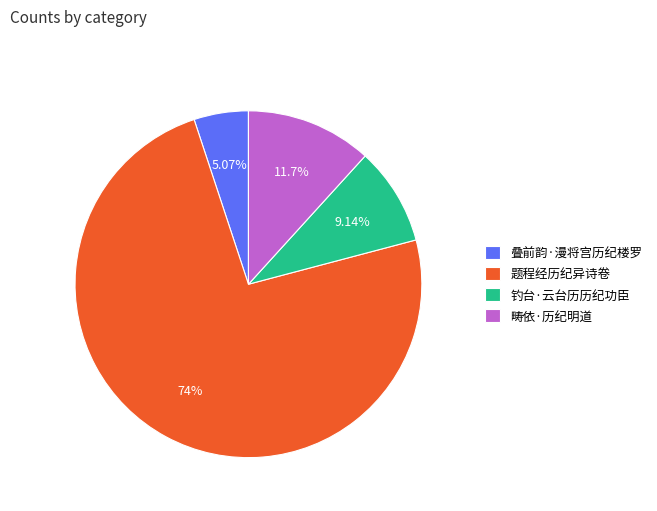

Combined, do 钓台·云台历历纪功臣 and 题程经历纪异诗卷 account for over 50%?

Yes